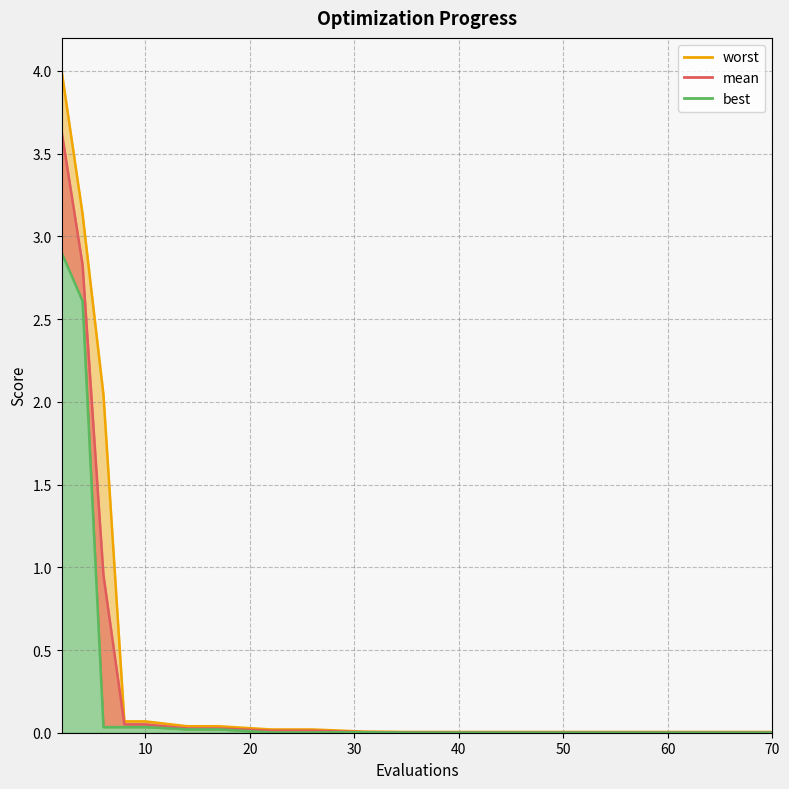

The worst_line series shows 0.0 at 8. True or false?

False